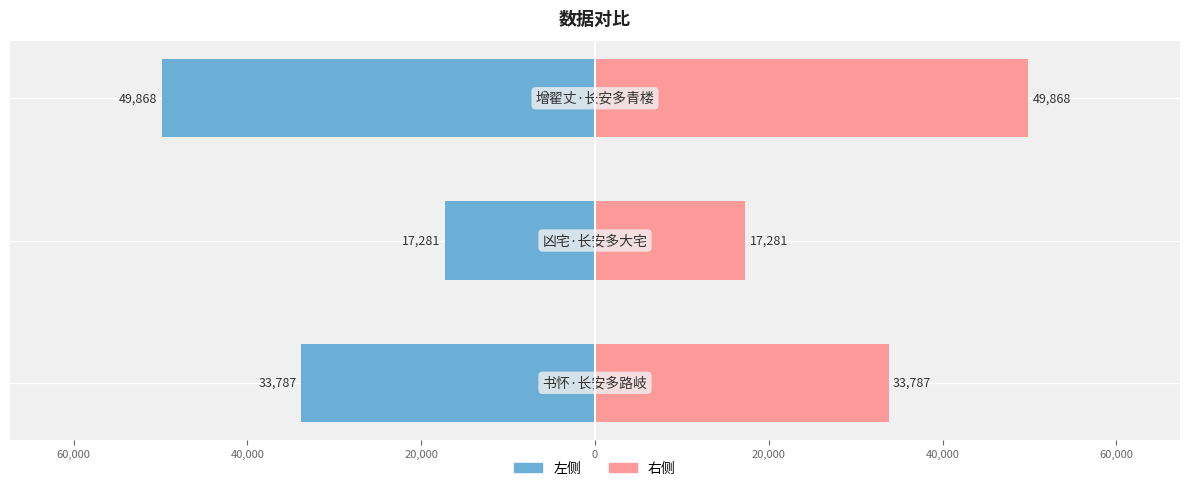

How many col_0 (右) values are between 17281 and 49868?

3